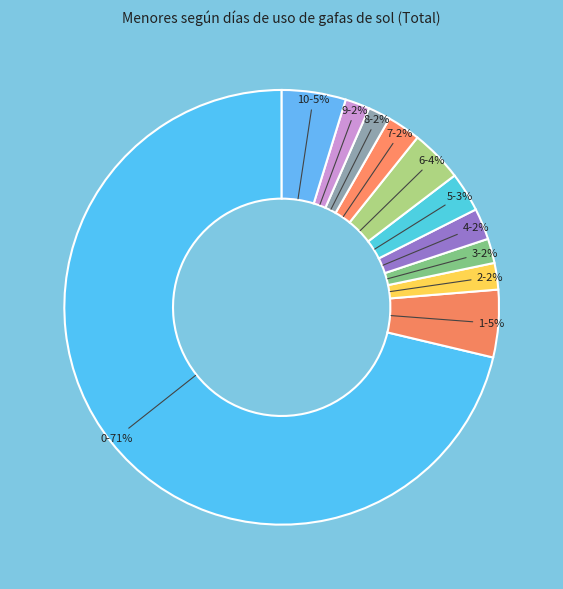

To the nearest percent, what is the average slice percentage?

9%